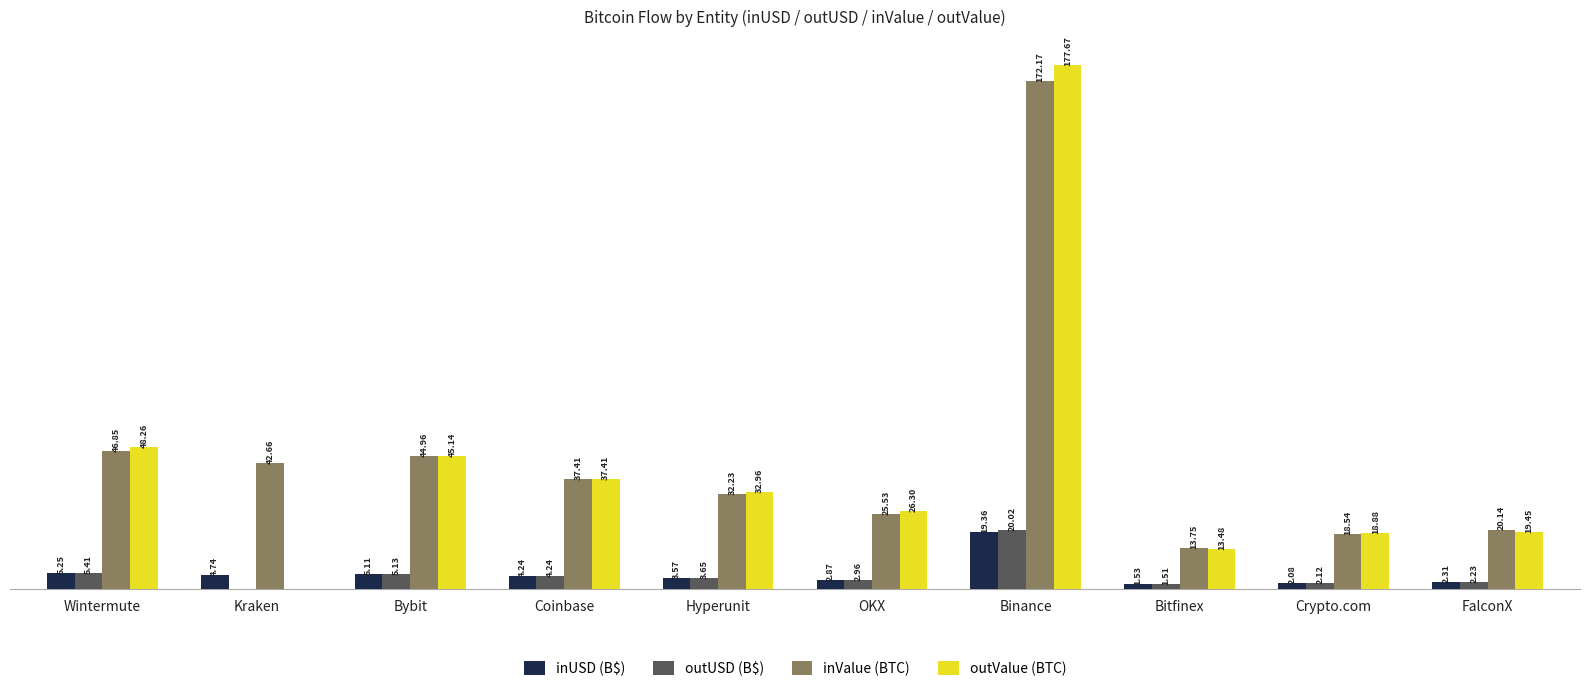

Which category has the highest value in the inUSD (B$) series?

Binance